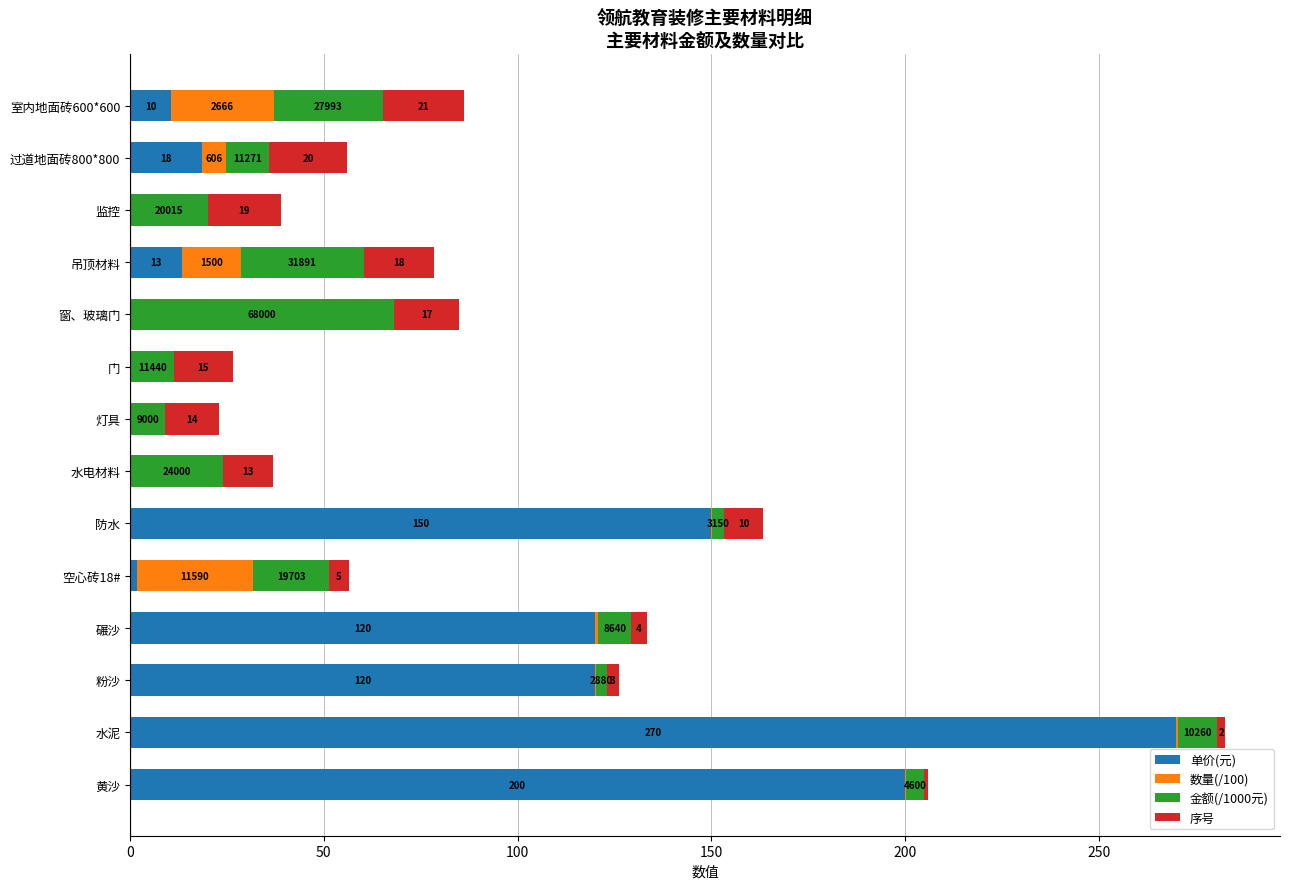

True or false: 单价(元) has a value of 198.1 at 碾沙.

False